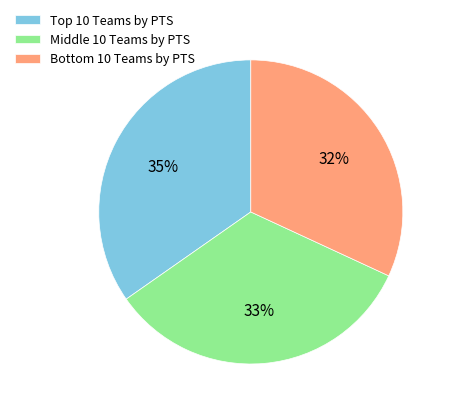

Does Middle 10 Teams by PTS represent more than half of the total?

No